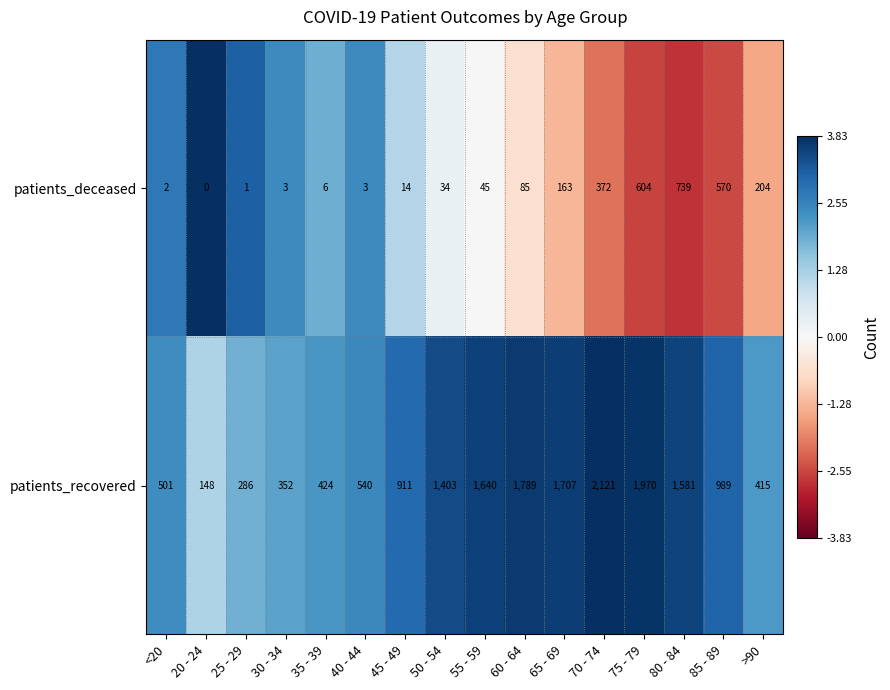

Which series has the largest total across all categories?

patients_recovered